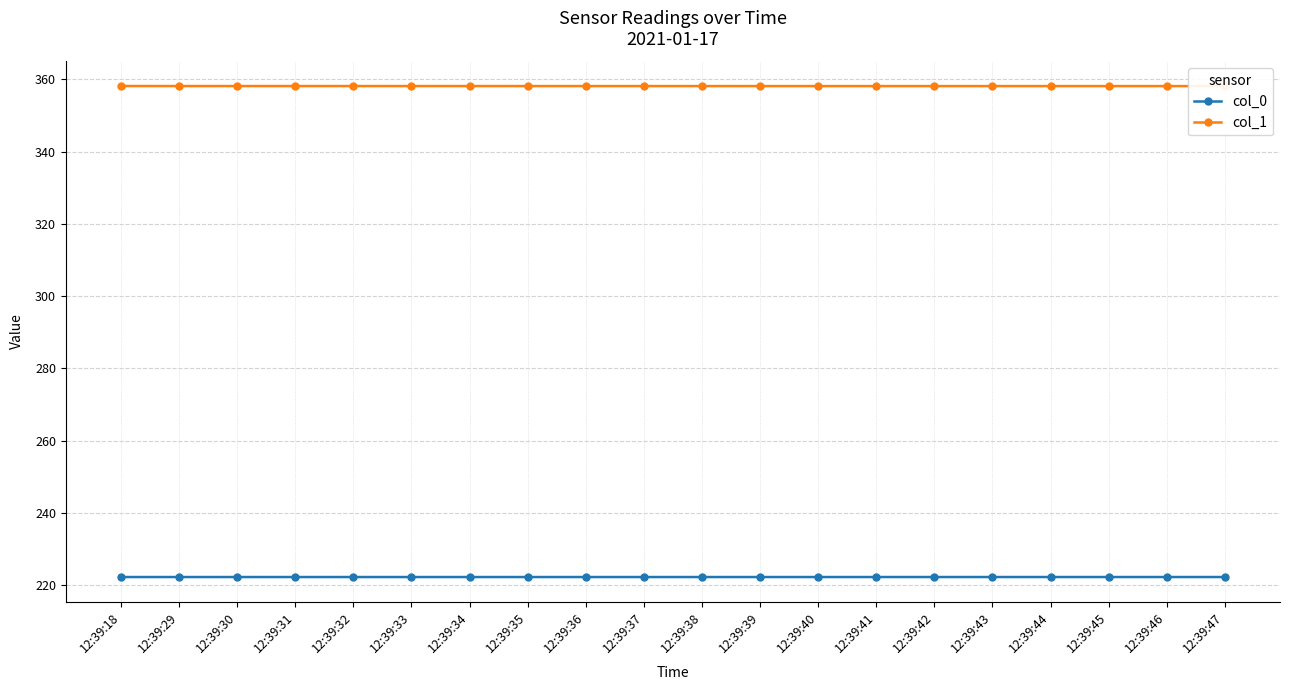

What is the value of the col_0 point at the 17th from the left?

222.3